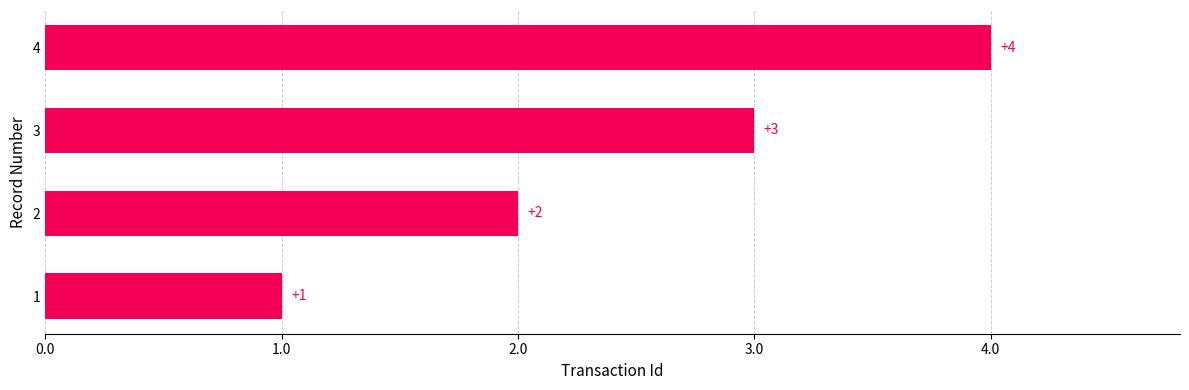

True or false: the data shows 4 at 4.

True